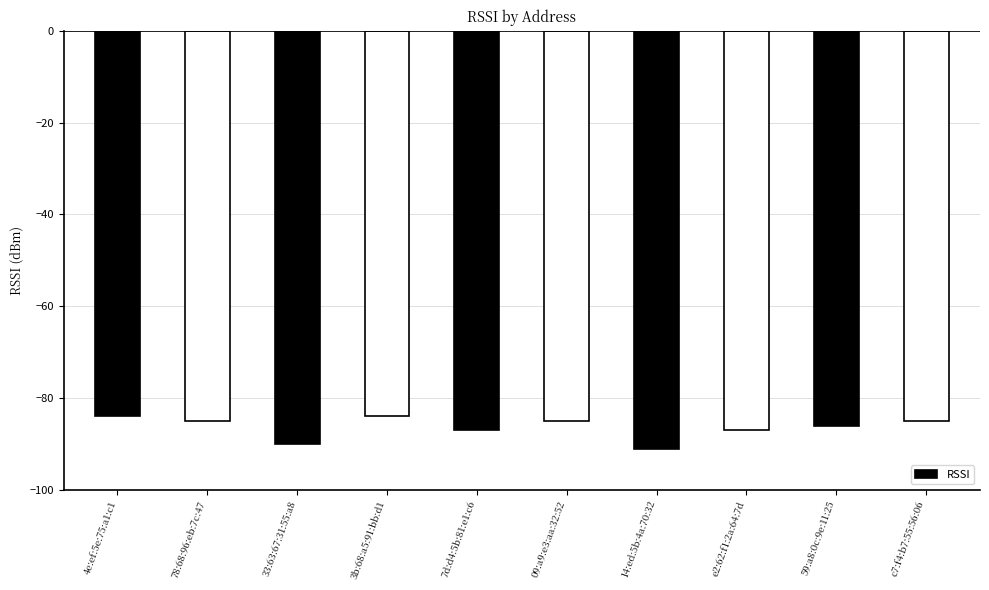

What is the value of the 4th bar from the left?

-84